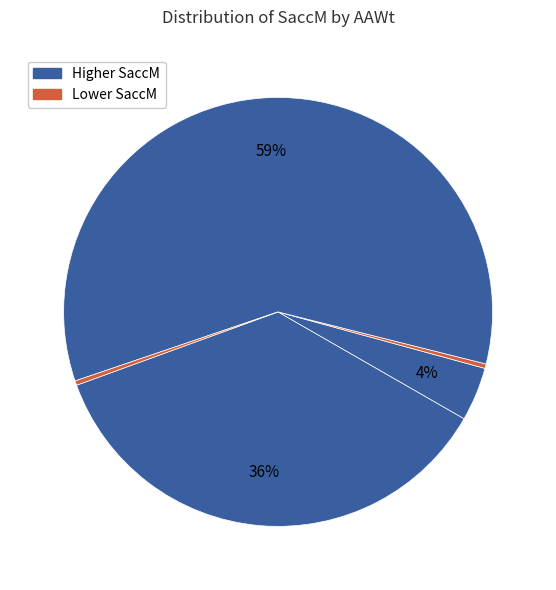

How many slices are in this pie chart?

5